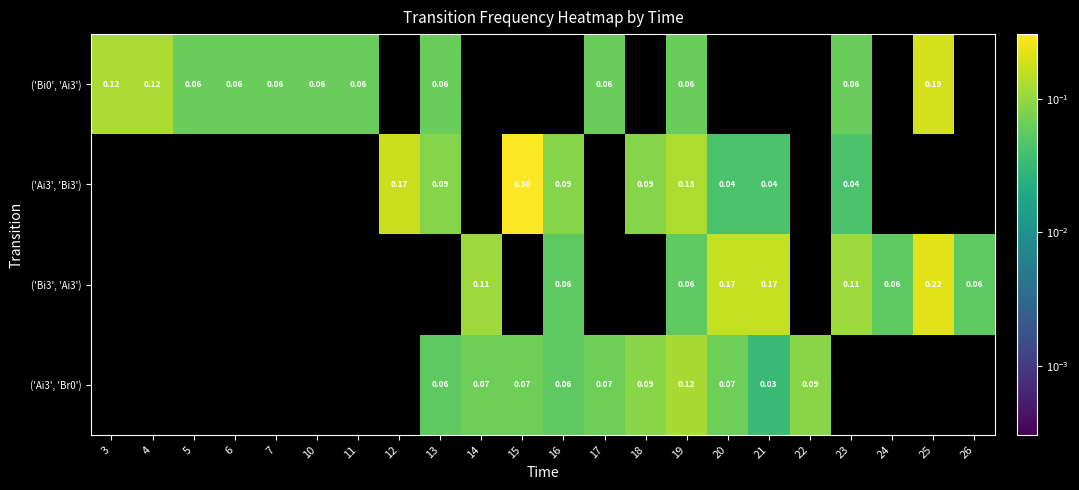

Is it true that ('Bi0', 'Ai3') equals 0.1 at 17?

True